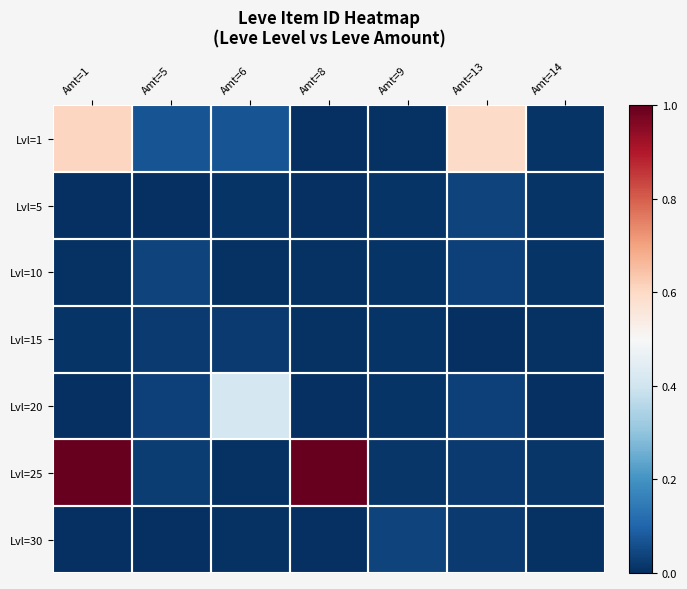

What is the difference between the Lvl=25 values at Amt=8 and Amt=13?

1.0